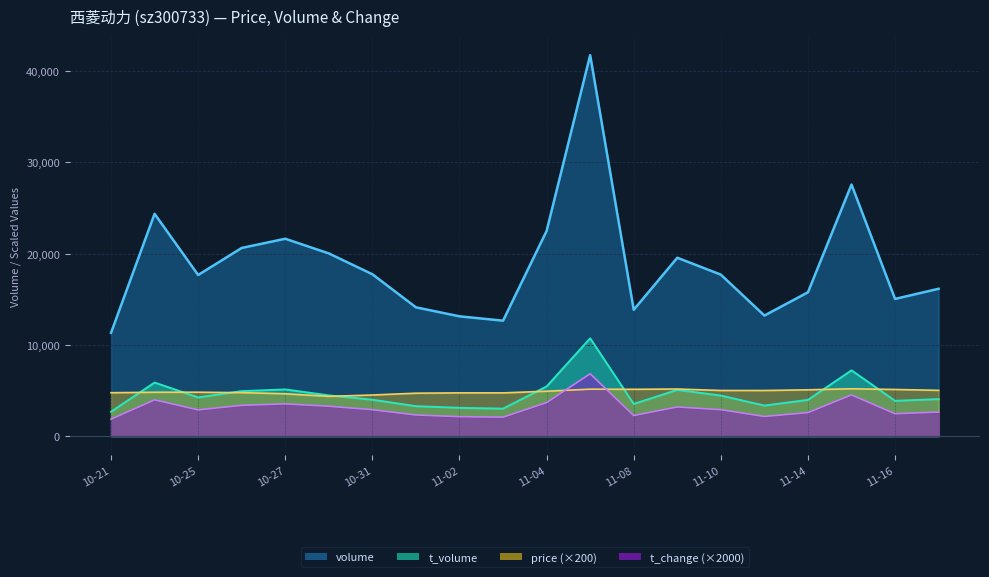

How many values in the t_change series are below 2900?

10